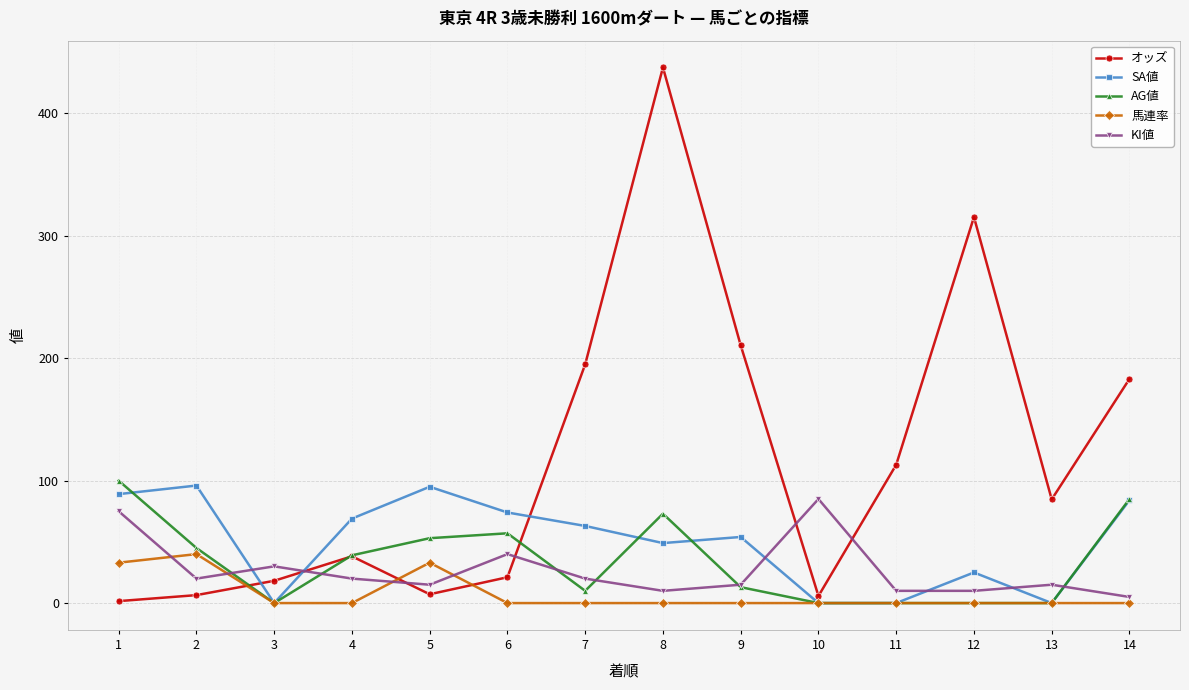

What are all the series names shown in the legend?

オッズ, SA値, AG値, 馬連率, KI値